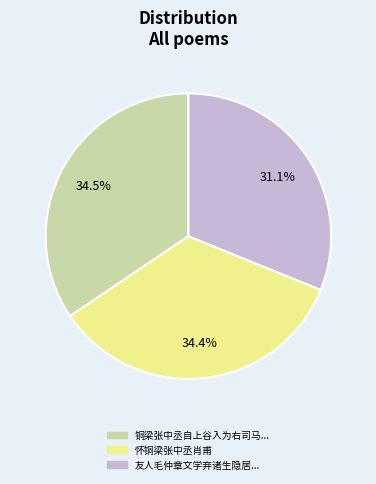

Does 怀铜梁张中丞肖甫 represent more than half of the total?

No